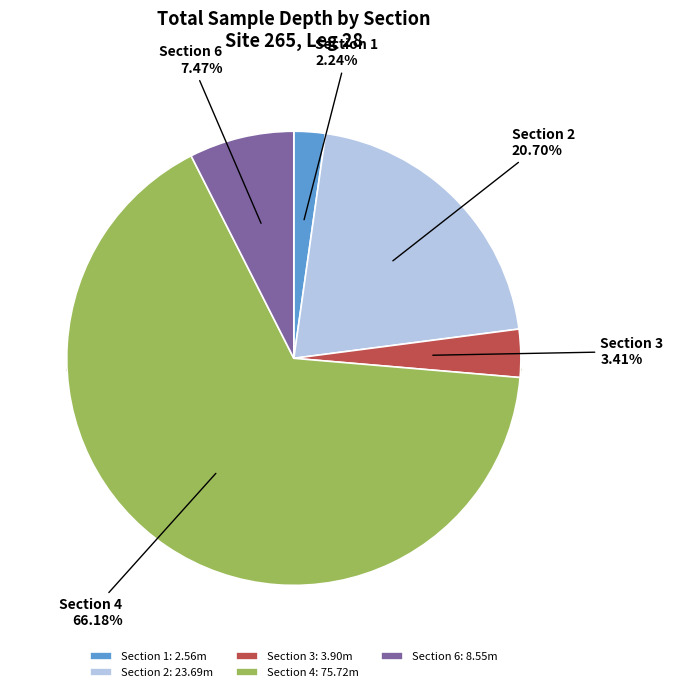

The Section 3 slice represents 3% of the pie. True or false?

True